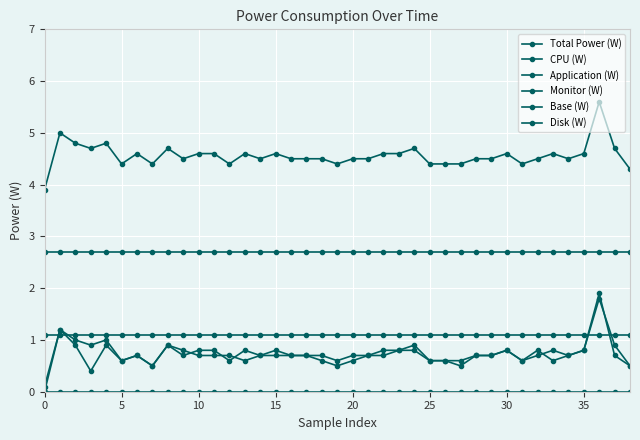

What is the average value of the Total Power (W) series?

4.6